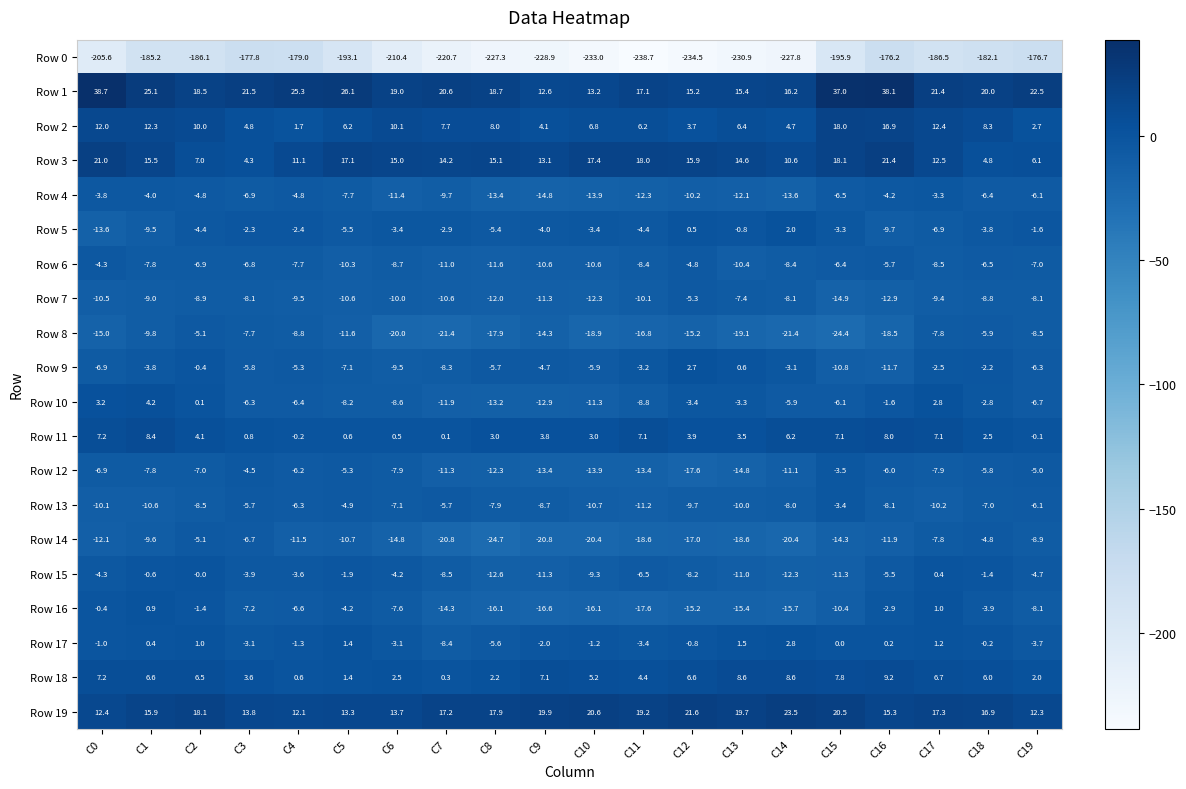

How many data points does each series have?

20